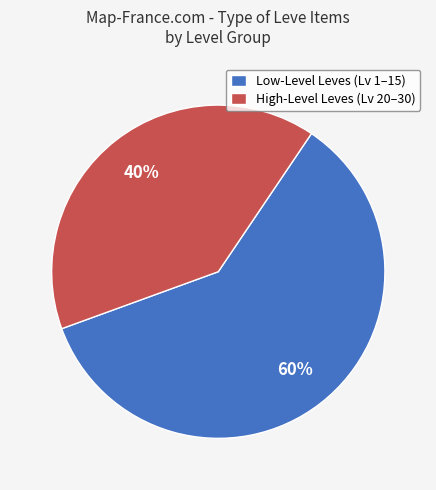

Between Low-Level Leves (Lv 1–15) and High-Level Leves (Lv 20–30), which is larger?

Low-Level Leves (Lv 1–15)